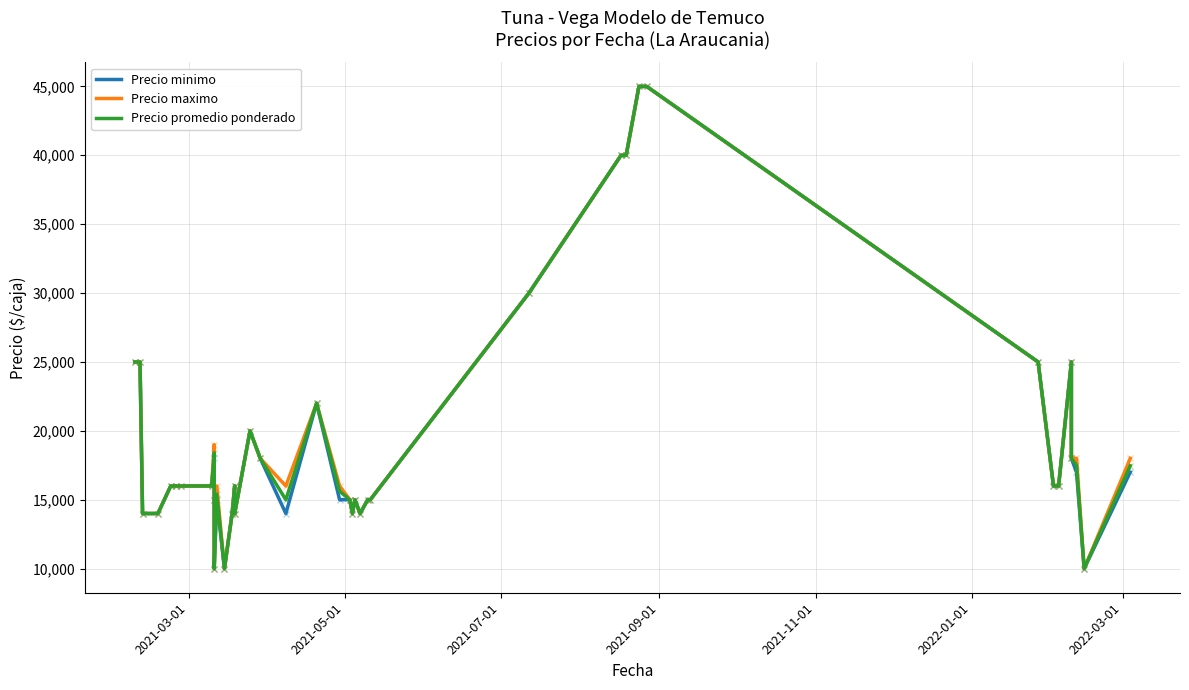

What is the value of the Precio promedio ponderado point at the 35th from the left?

16000